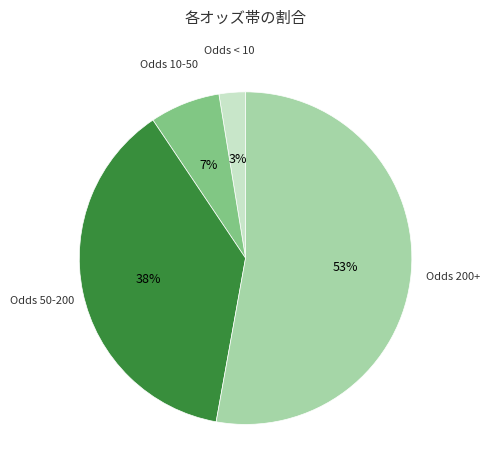

Does any single category account for the majority?

Yes